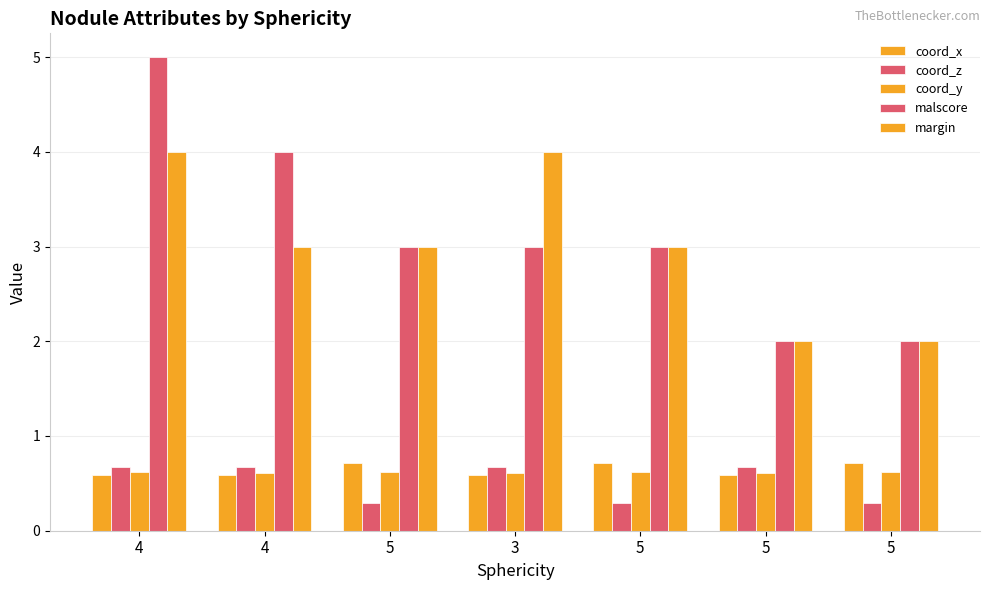

True or false: coord_z has a value of 0.7 at 4.

True